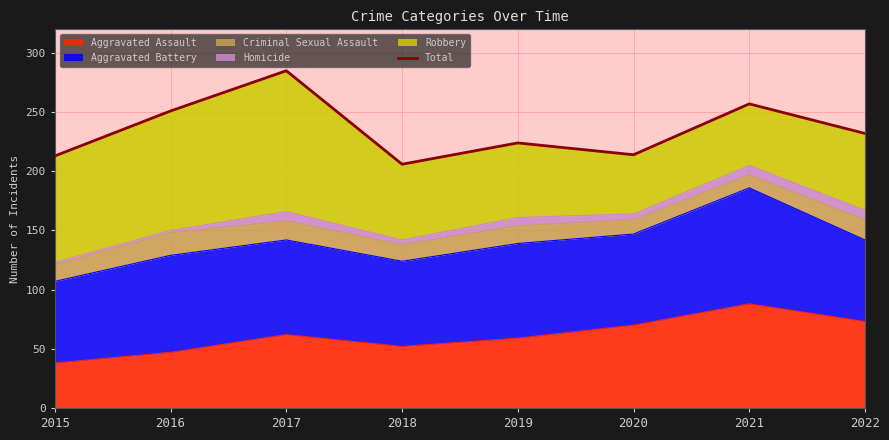

Which label corresponds to the smallest value in the chart?

2018